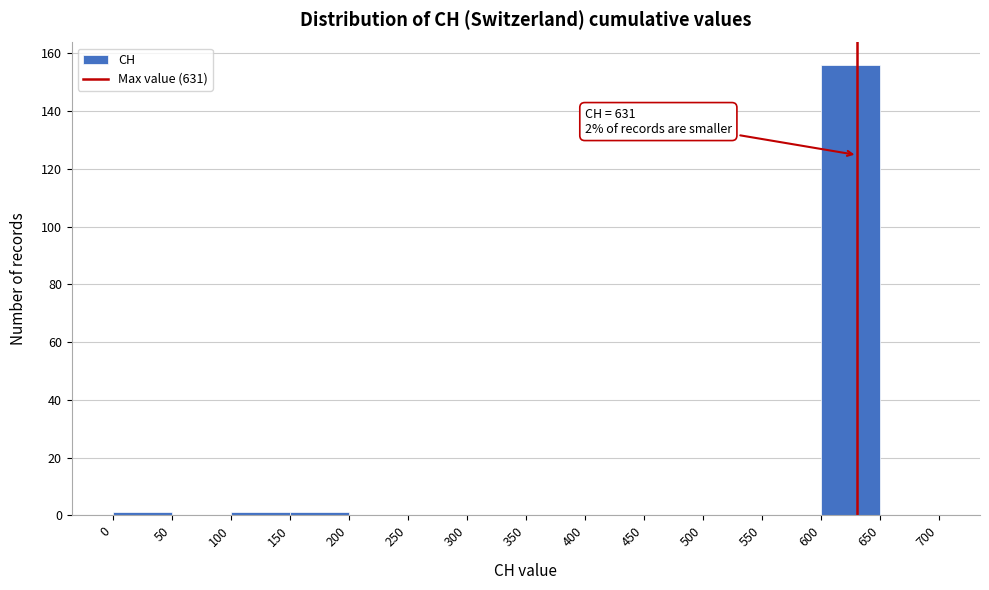

Which range on the x-axis has the tallest bar?

600 to 650